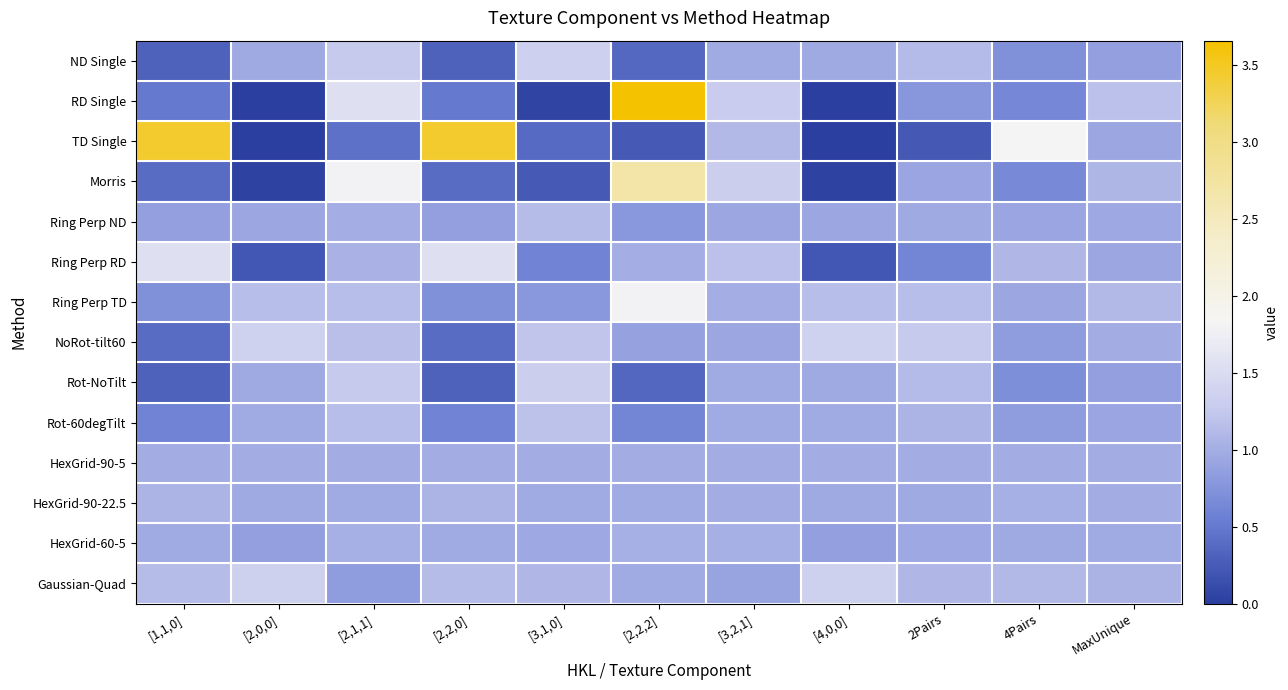

Reading left to right, list all the values displayed in this chart.

ND Single: [1,1,0]=0.3	[2,0,0]=1.0	[2,1,1]=1.3	[2,2,0]=0.3	[3,1,0]=1.3	[2,2,2]=0.4	[3,2,1]=1.0	[4,0,0]=1.0	2Pairs=1.1	4Pairs=0.7	MaxUnique=0.9
RD Single: [1,1,0]=0.5	[2,0,0]=0.0	[2,1,1]=1.6	[2,2,0]=0.5	[3,1,0]=0.1	[2,2,2]=3.7	[3,2,1]=1.3	[4,0,0]=0.0	2Pairs=0.8	4Pairs=0.6	MaxUnique=1.2
TD Single: [1,1,0]=3.4	[2,0,0]=0.0	[2,1,1]=0.4	[2,2,0]=3.4	[3,1,0]=0.4	[2,2,2]=0.2	[3,2,1]=1.1	[4,0,0]=0.0	2Pairs=0.2	4Pairs=1.8	MaxUnique=0.9
Morris: [1,1,0]=0.4	[2,0,0]=0.0	[2,1,1]=1.8	[2,2,0]=0.4	[3,1,0]=0.2	[2,2,2]=2.7	[3,2,1]=1.3	[4,0,0]=0.0	2Pairs=0.9	4Pairs=0.7	MaxUnique=1.1
Ring Perp ND: [1,1,0]=0.9	[2,0,0]=0.9	[2,1,1]=1.0	[2,2,0]=0.9	[3,1,0]=1.1	[2,2,2]=0.8	[3,2,1]=0.9	[4,0,0]=0.9	2Pairs=1.0	4Pairs=0.9	MaxUnique=0.9
Ring Perp RD: [1,1,0]=1.6	[2,0,0]=0.2	[2,1,1]=1.0	[2,2,0]=1.6	[3,1,0]=0.6	[2,2,2]=1.0	[3,2,1]=1.2	[4,0,0]=0.2	2Pairs=0.6	4Pairs=1.1	MaxUnique=0.9
Ring Perp TD: [1,1,0]=0.7	[2,0,0]=1.1	[2,1,1]=1.1	[2,2,0]=0.7	[3,1,0]=0.8	[2,2,2]=1.8	[3,2,1]=1.0	[4,0,0]=1.1	2Pairs=1.1	4Pairs=0.9	MaxUnique=1.1
NoRot-tilt60: [1,1,0]=0.4	[2,0,0]=1.4	[2,1,1]=1.2	[2,2,0]=0.4	[3,1,0]=1.2	[2,2,2]=0.9	[3,2,1]=0.9	[4,0,0]=1.4	2Pairs=1.3	4Pairs=0.8	MaxUnique=1.0
Rot-NoTilt: [1,1,0]=0.3	[2,0,0]=1.0	[2,1,1]=1.3	[2,2,0]=0.3	[3,1,0]=1.3	[2,2,2]=0.4	[3,2,1]=1.0	[4,0,0]=1.0	2Pairs=1.1	4Pairs=0.7	MaxUnique=0.9
Rot-60degTilt: [1,1,0]=0.6	[2,0,0]=1.0	[2,1,1]=1.1	[2,2,0]=0.6	[3,1,0]=1.2	[2,2,2]=0.6	[3,2,1]=1.0	[4,0,0]=1.0	2Pairs=1.1	4Pairs=0.8	MaxUnique=0.9
HexGrid-90-5: [1,1,0]=1.0	[2,0,0]=1.0	[2,1,1]=1.0	[2,2,0]=1.0	[3,1,0]=1.0	[2,2,2]=1.0	[3,2,1]=1.0	[4,0,0]=1.0	2Pairs=1.0	4Pairs=1.0	MaxUnique=1.0
HexGrid-90-22.5: [1,1,0]=1.1	[2,0,0]=1.0	[2,1,1]=1.0	[2,2,0]=1.1	[3,1,0]=1.0	[2,2,2]=1.0	[3,2,1]=1.0	[4,0,0]=1.0	2Pairs=1.0	4Pairs=1.0	MaxUnique=1.0
HexGrid-60-5: [1,1,0]=1.0	[2,0,0]=0.9	[2,1,1]=1.0	[2,2,0]=1.0	[3,1,0]=1.0	[2,2,2]=1.0	[3,2,1]=1.0	[4,0,0]=0.9	2Pairs=0.9	4Pairs=1.0	MaxUnique=1.0
Gaussian-Quad: [1,1,0]=1.1	[2,0,0]=1.3	[2,1,1]=0.8	[2,2,0]=1.1	[3,1,0]=1.1	[2,2,2]=1.0	[3,2,1]=0.9	[4,0,0]=1.3	2Pairs=1.1	4Pairs=1.1	MaxUnique=1.0